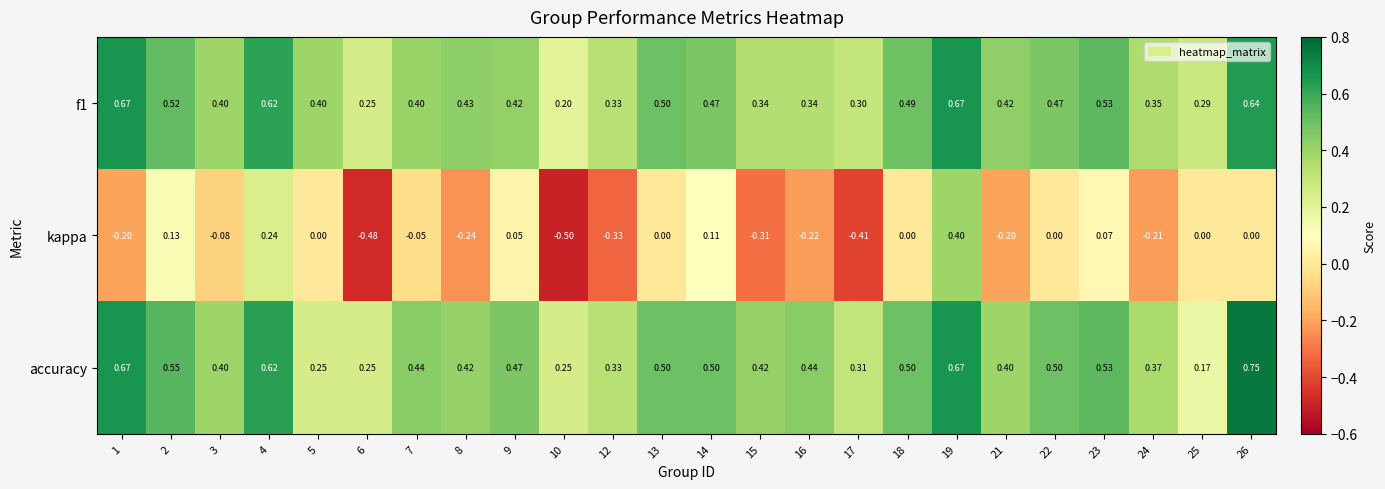

At how many categories does at least one series exceed 0?

24